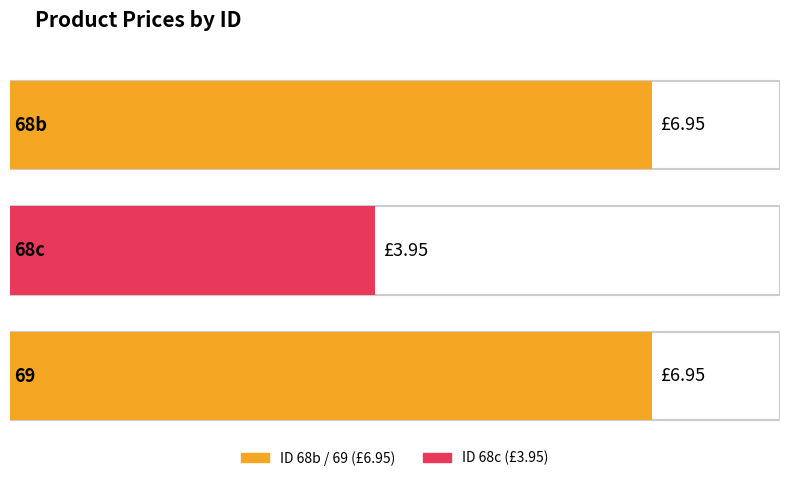

What is the sum of the values at 69 and 68b?

13.9